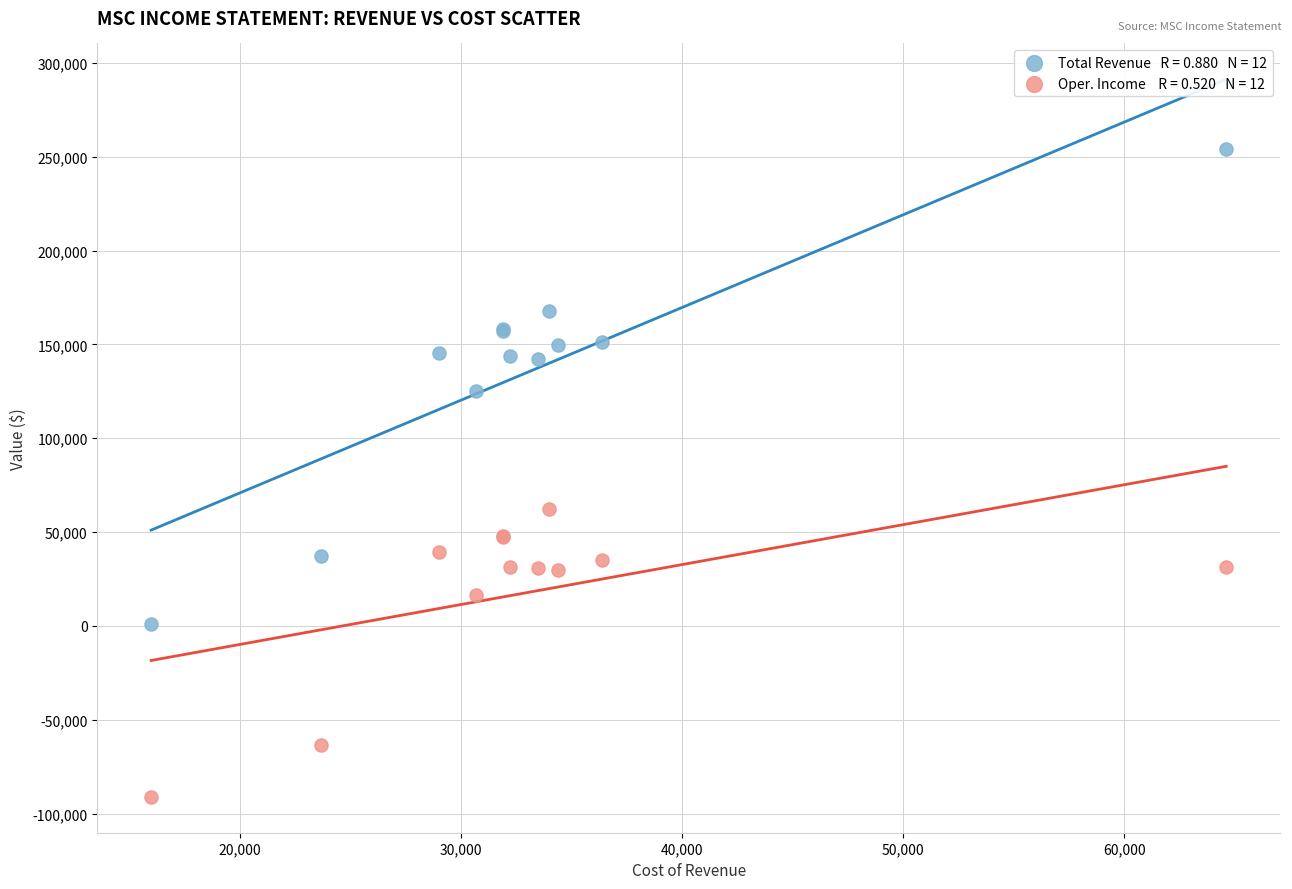

Across all series, what Y value is closest to 81400?

62200